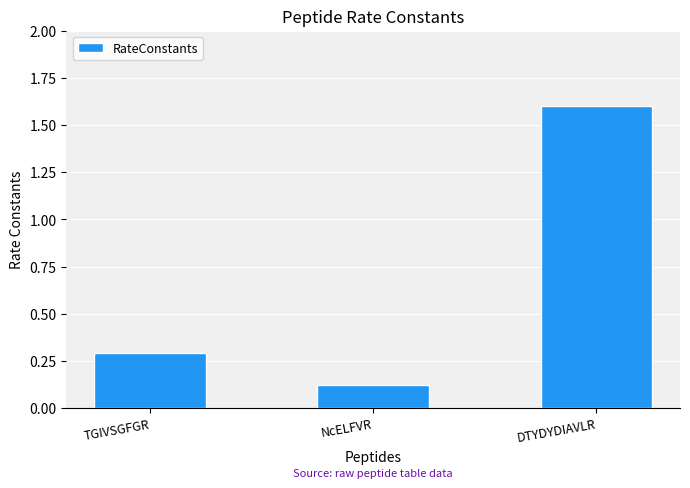

What is the label of the 2nd bar from the left?

NcELFVR